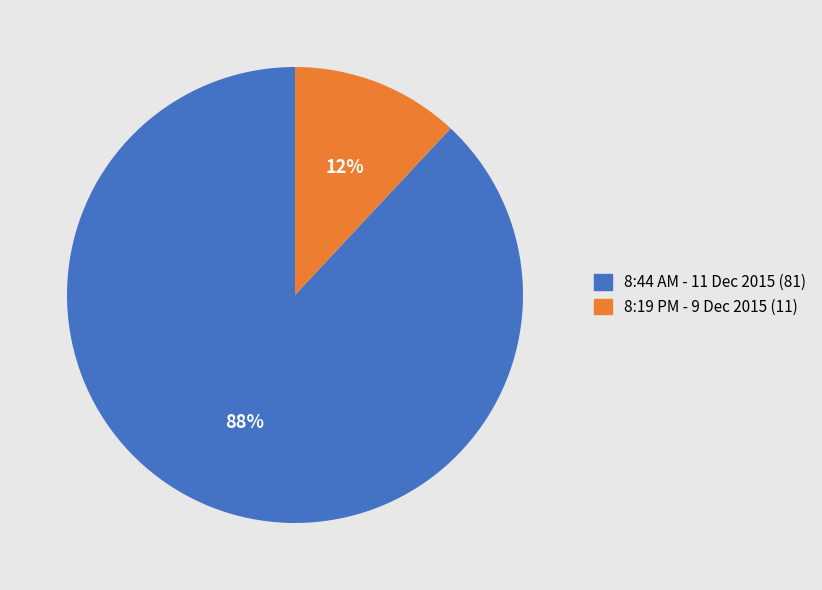

Do 8:44 AM - 11 Dec 2015 and 8:19 PM - 9 Dec 2015 together represent more than half of the pie?

Yes